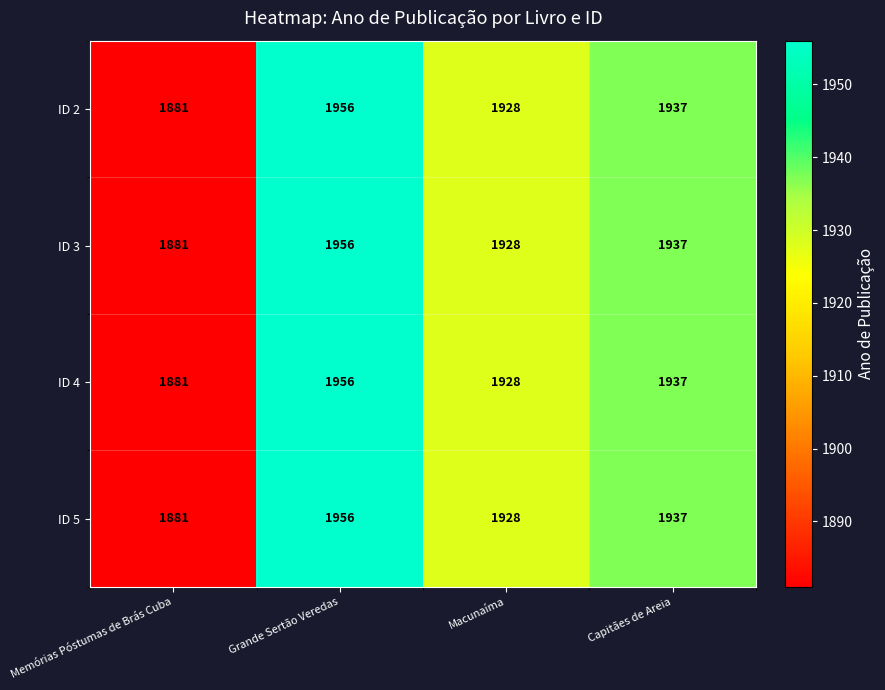

List the labels in order of ID 2 value, largest first.

Grande Sertão Veredas, Capitães de Areia, Macunaíma, Memórias Póstumas de Brás Cuba